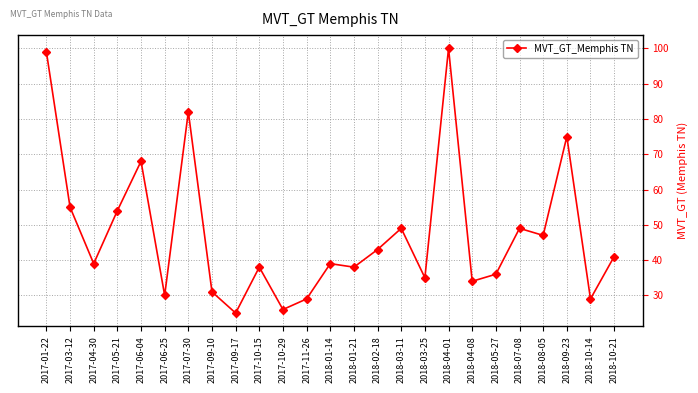

What is the change in value from 2017-06-25 to 2018-02-18?

+13